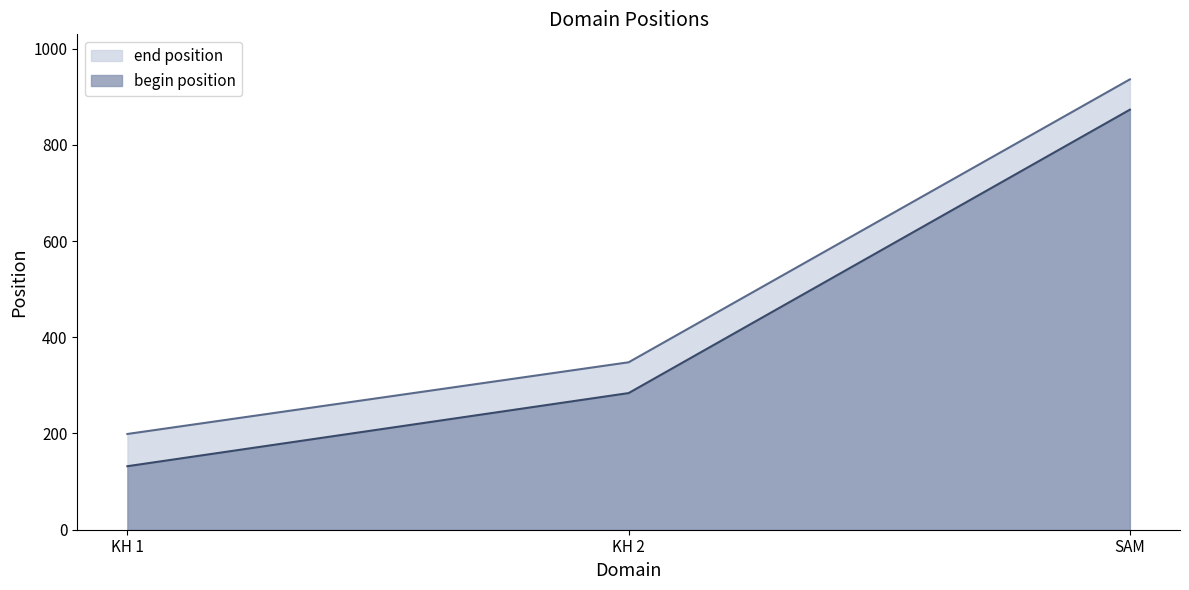

Which category has the highest value in the begin position series?

SAM